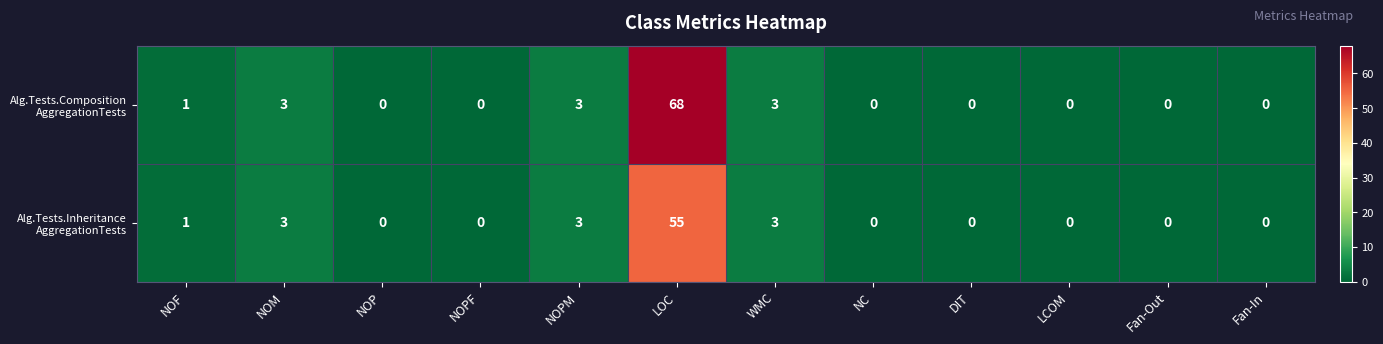

At which category does the chart reach its peak across all series?

LOC